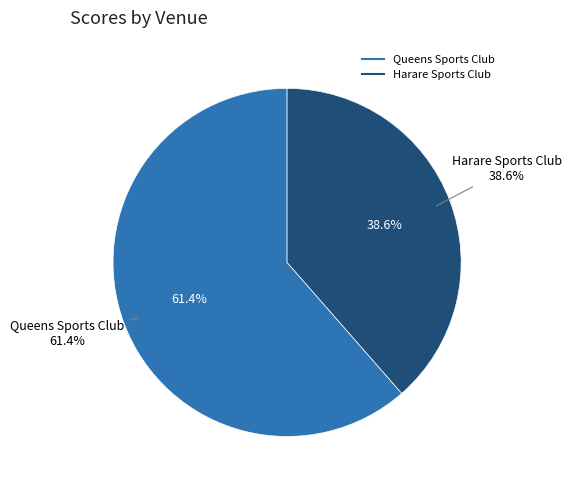

Rank the categories by value from lowest to highest.

Harare Sports Club, Queens Sports Club